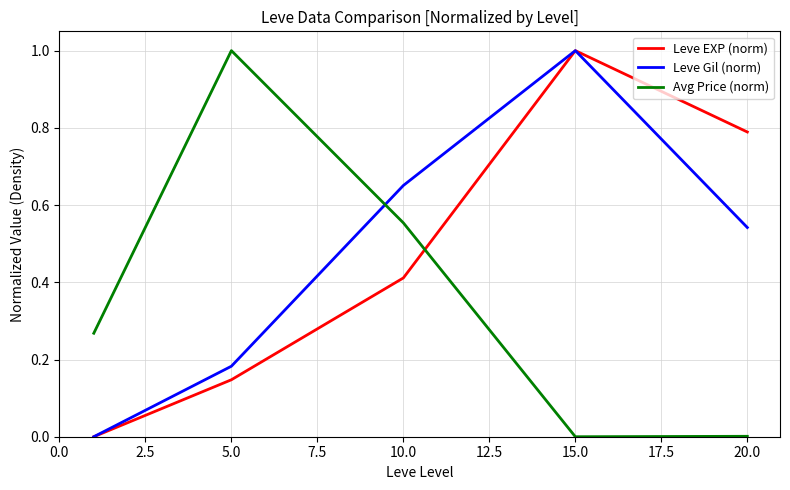

After their last crossing, which series has the higher values: Avg Price (norm) or Leve EXP (norm)?

Leve EXP (norm)